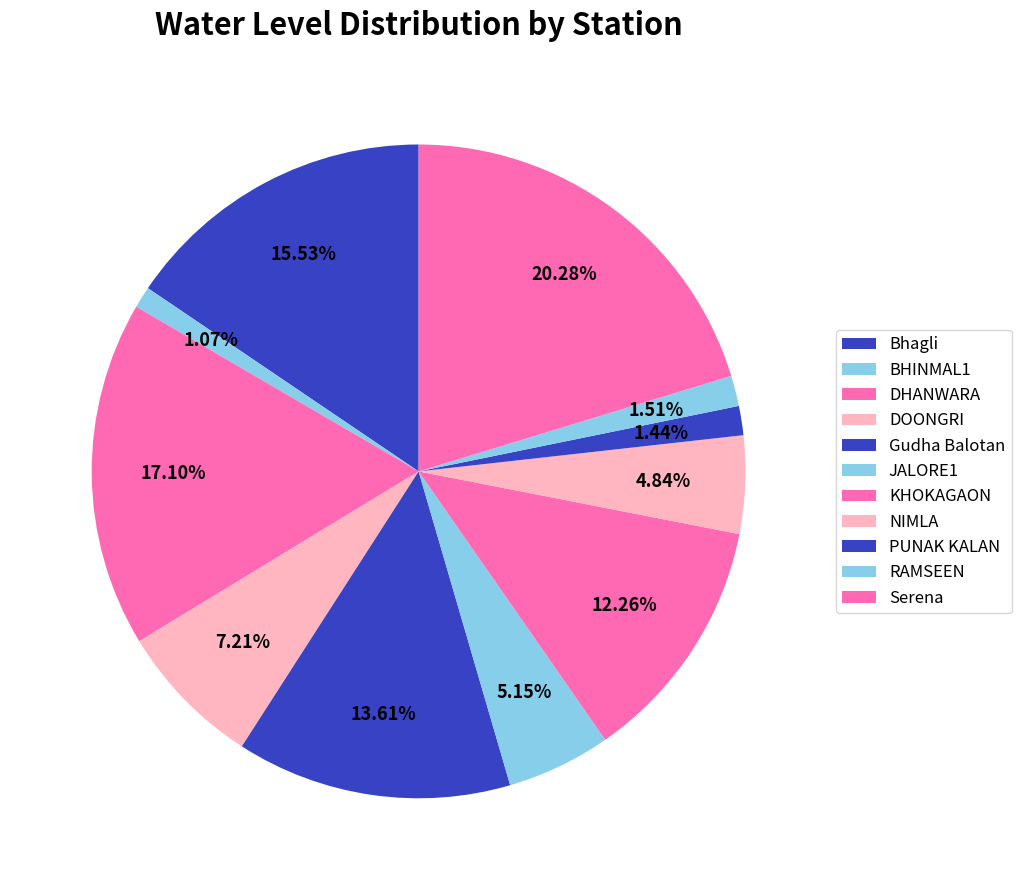

How many segments does this pie chart have?

11